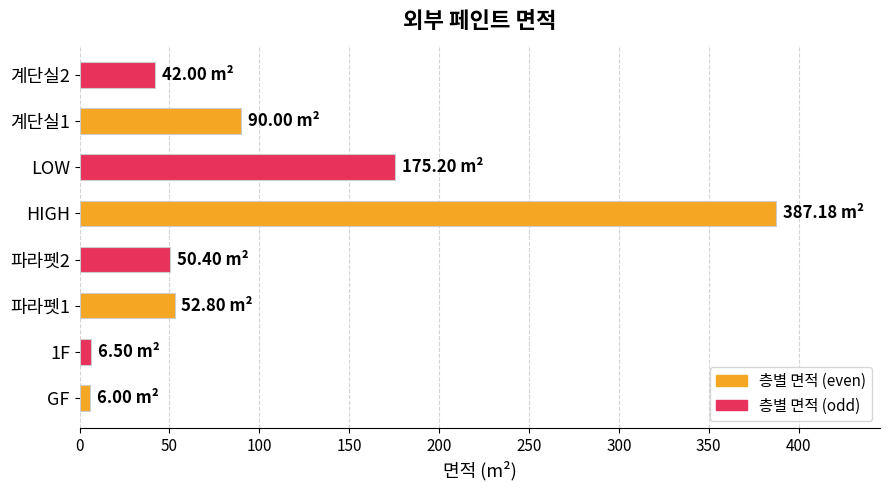

What is the change in value from LOW to 계단실2?

-133.2